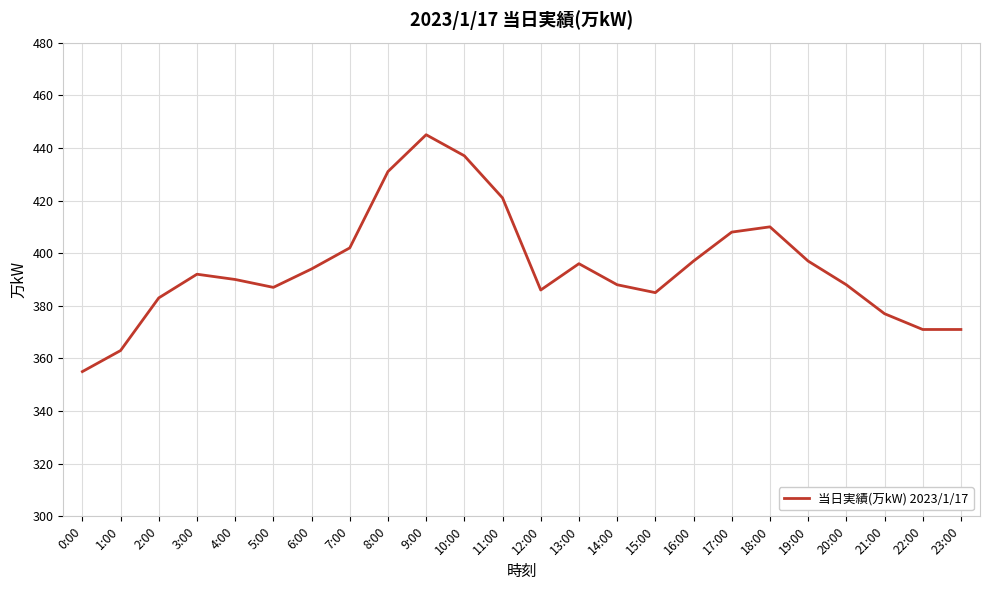

Does the chart display data point markers on the line(s)?

No